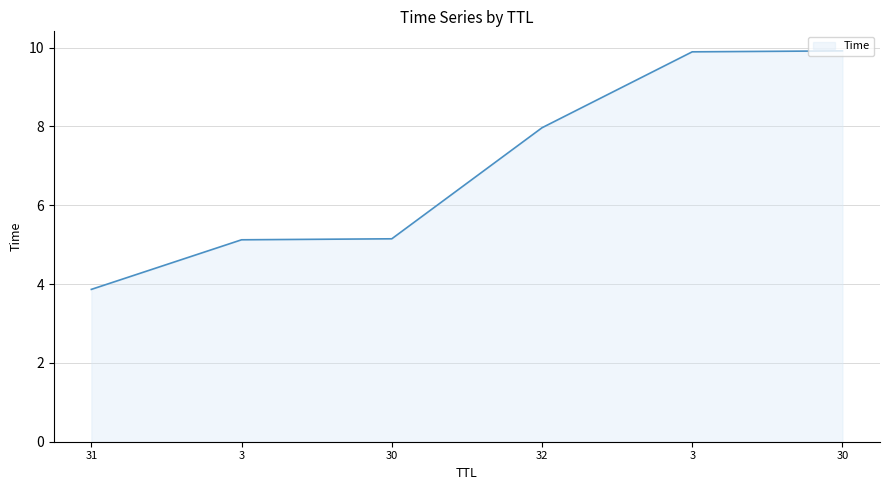

What is the label of the 2nd point from the right?

3